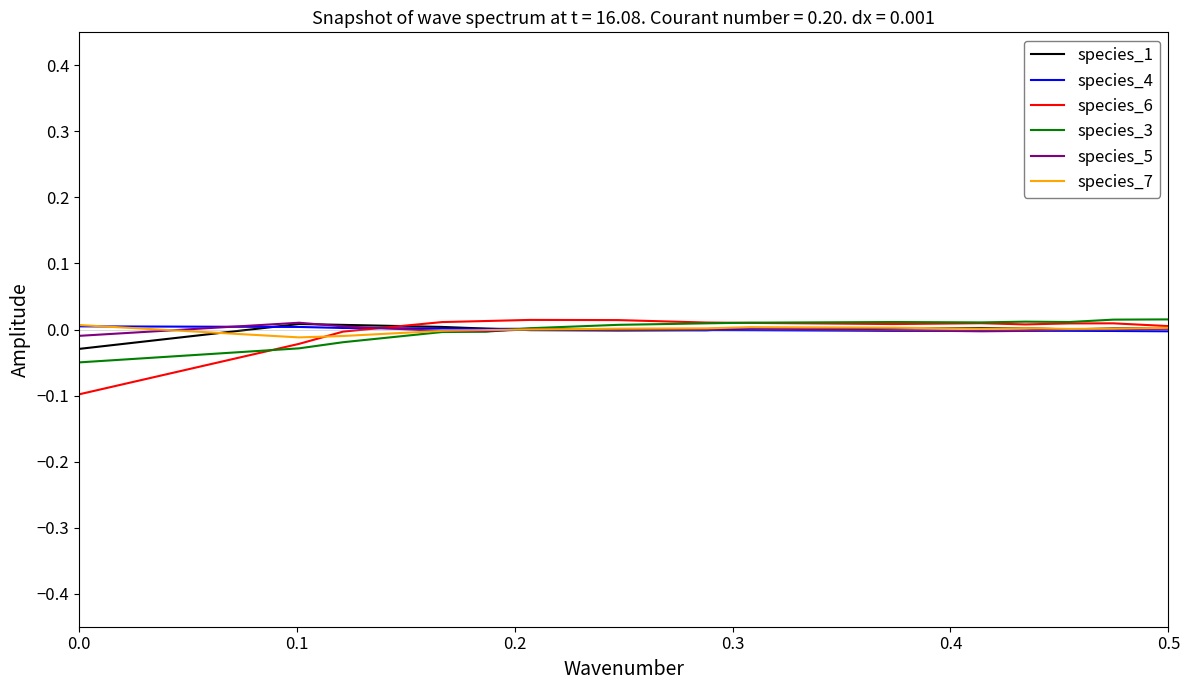

How many lines are shown in the chart?

6